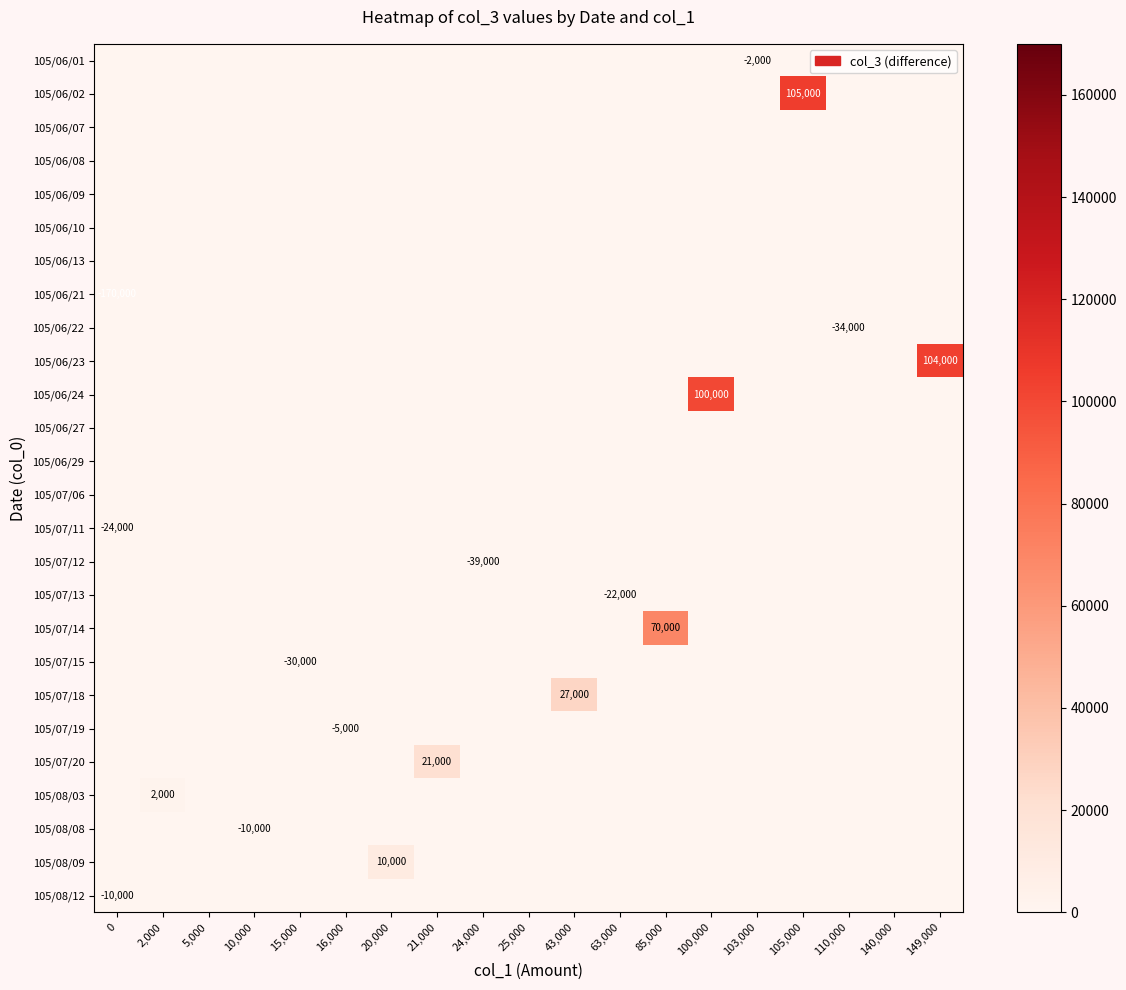

Between 103,000 and 149,000, which series saw the biggest shift?

105/06/23